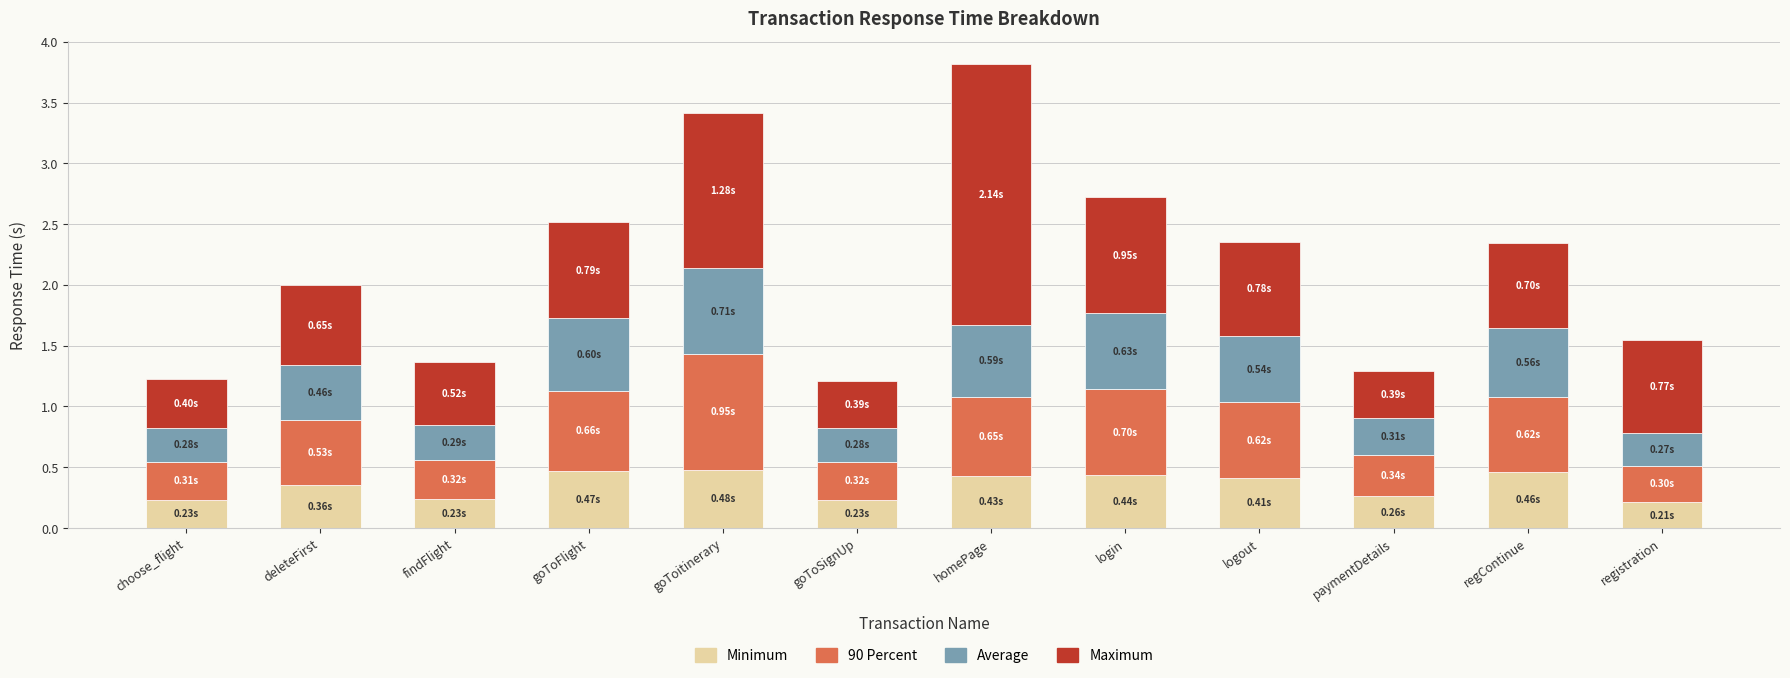

Count the Minimum values in the range 0 to 1.

12